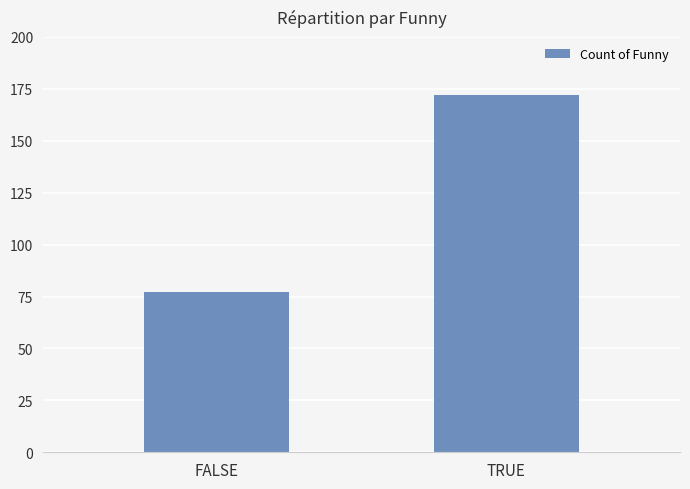

What is the difference between the maximum and minimum values?

95